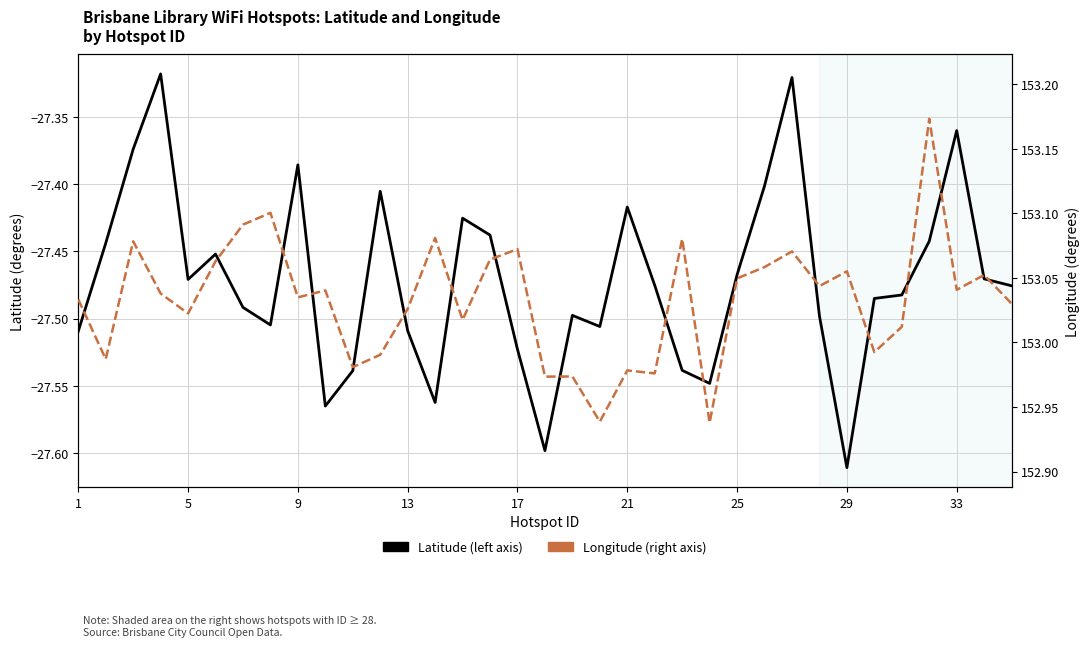

True or false: Latitude (left axis) and Longitude (right axis) cross at least once.

False